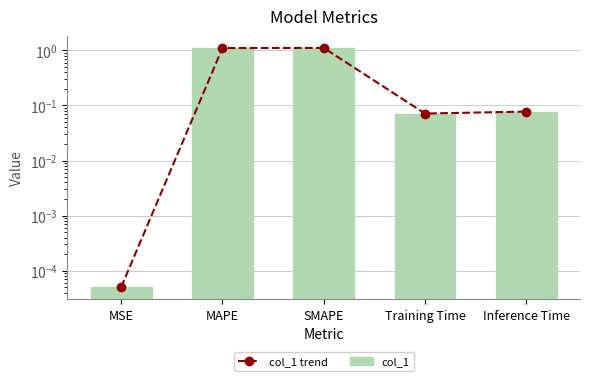

What is the sum of all col_1 trend values?

2.4